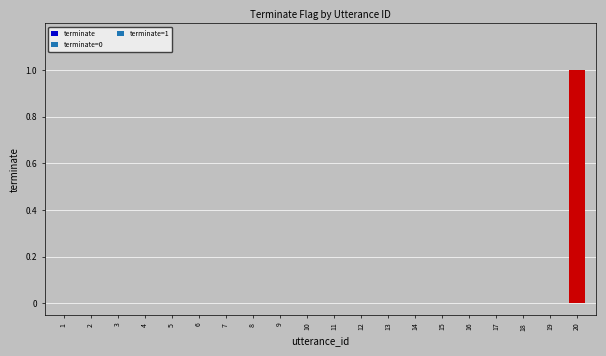

Reading left to right, list all the values displayed in this chart.

0	0	0	0	0	0	0	0	0	0	0	0	0	0	0	0	0	0	0	1